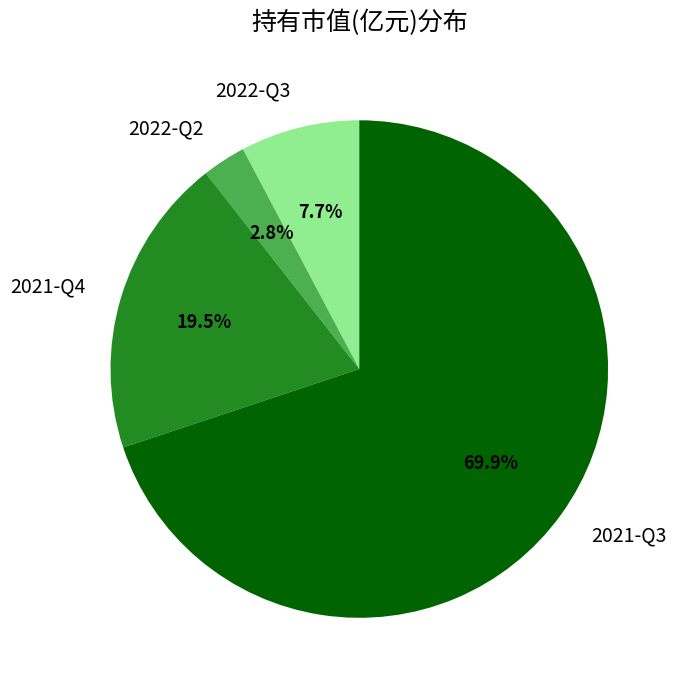

What is the smallest slice in the pie chart?

2022-Q2